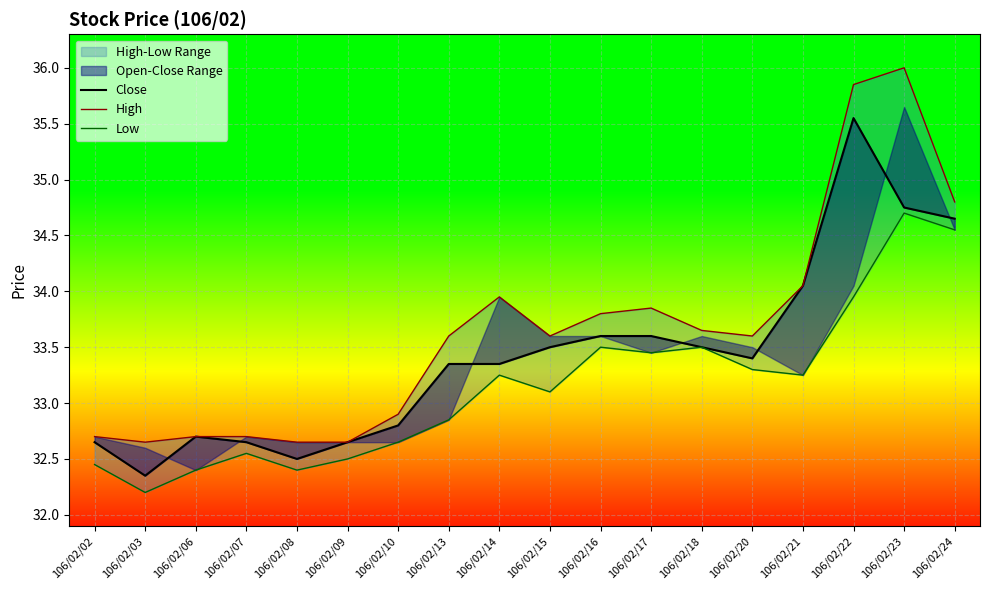

Which series has the largest range (max minus min)?

High